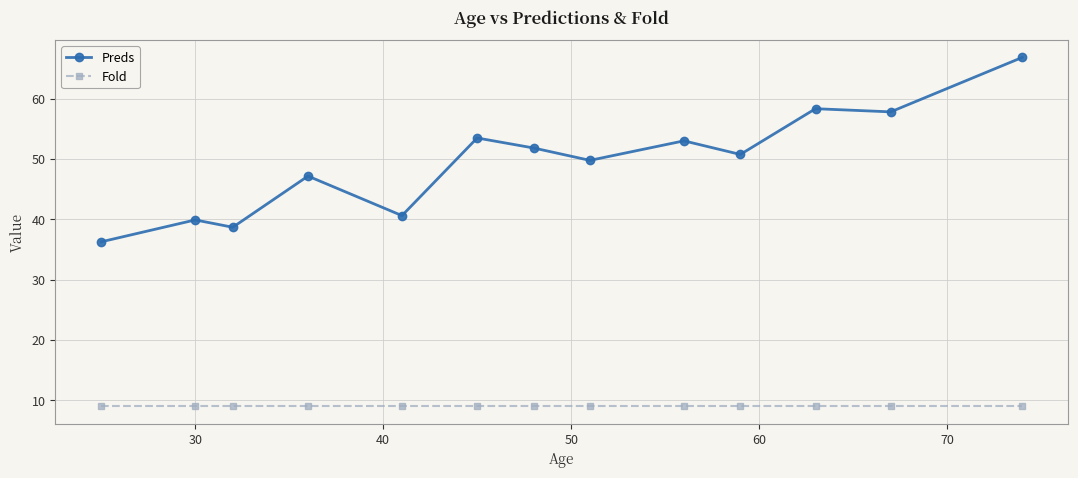

What is the value of the Preds point at the 9th from the left?

53.0